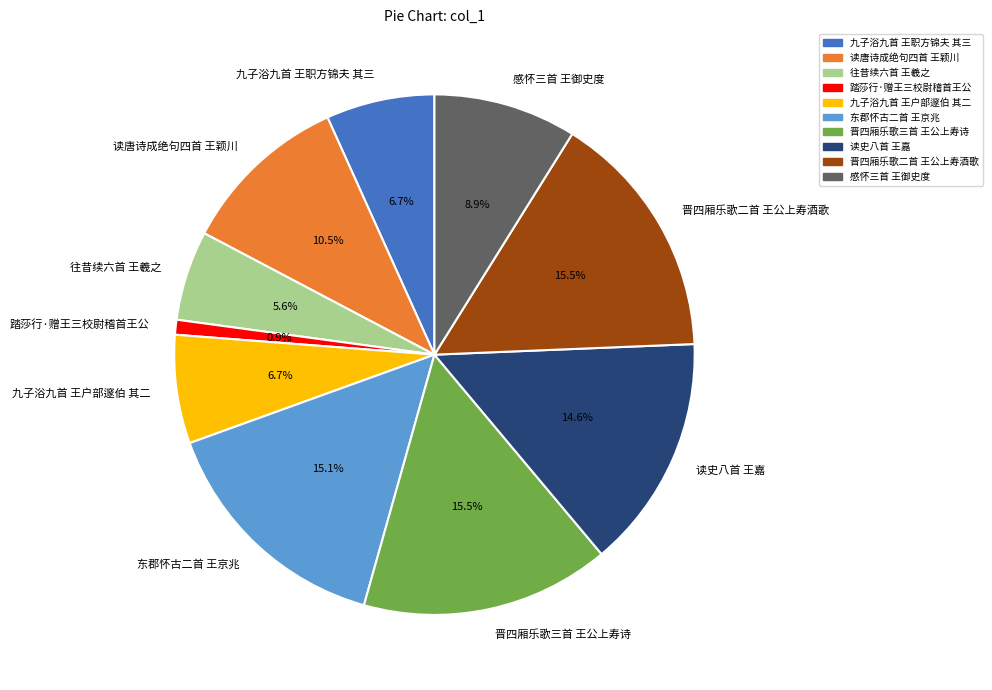

Does 晋四厢乐歌二首 王公上寿酒歌 represent more than half of the total?

No